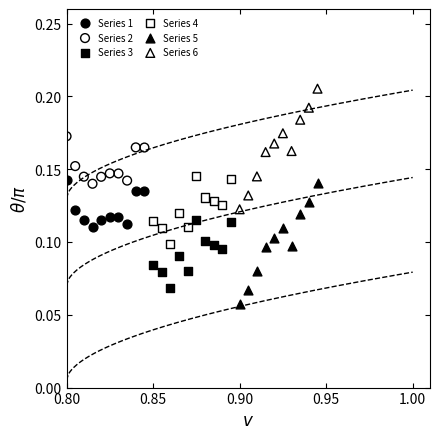

Which series contains the highest Y value?

Series 6